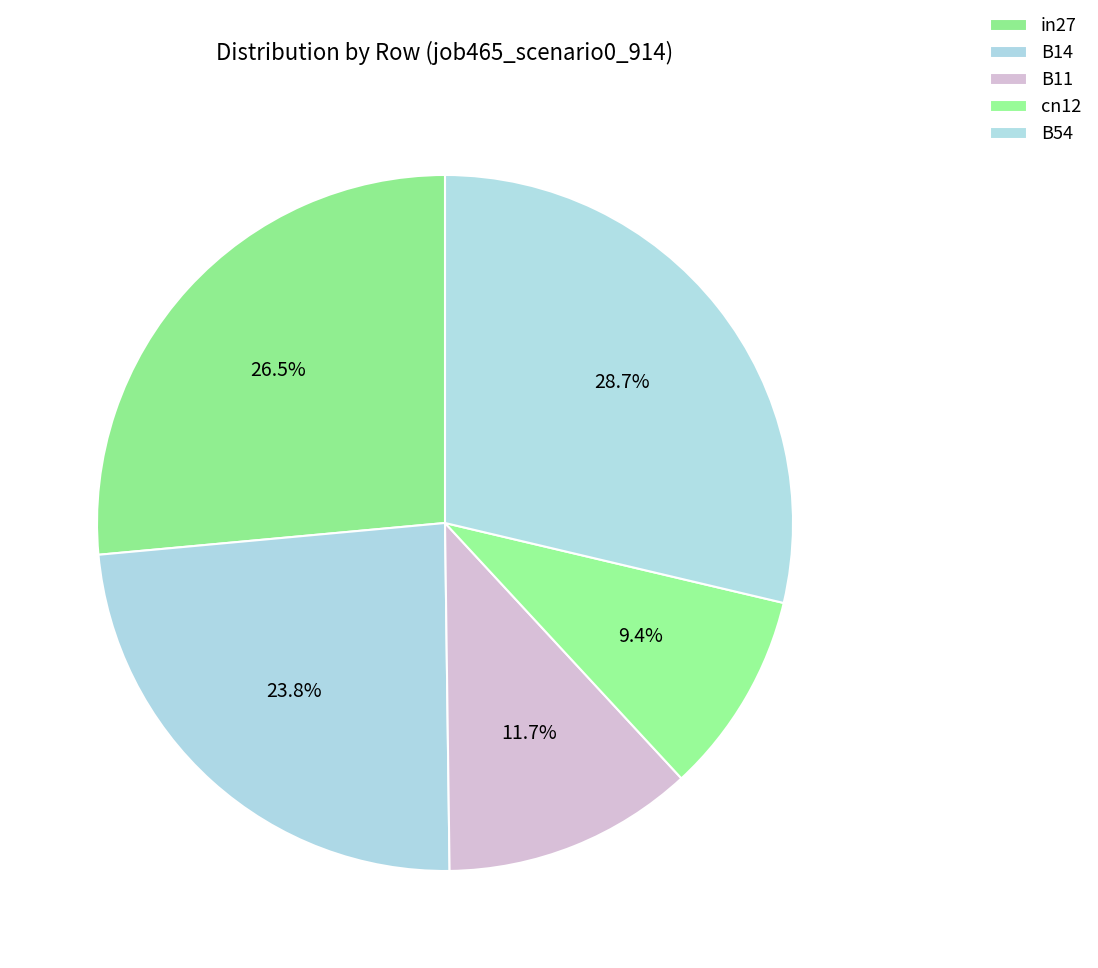

To the nearest percent, what is the difference between the B11 and B54 slice percentages?

17%